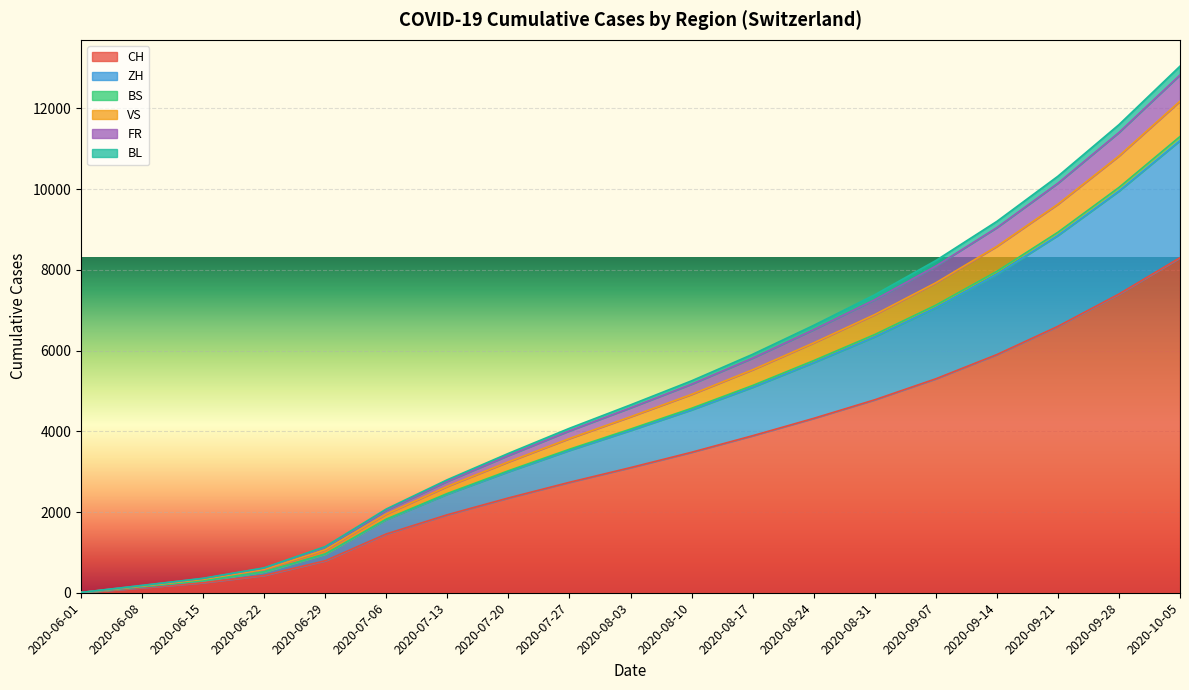

What is the difference between the second highest and minimum values in the VS series?

10813